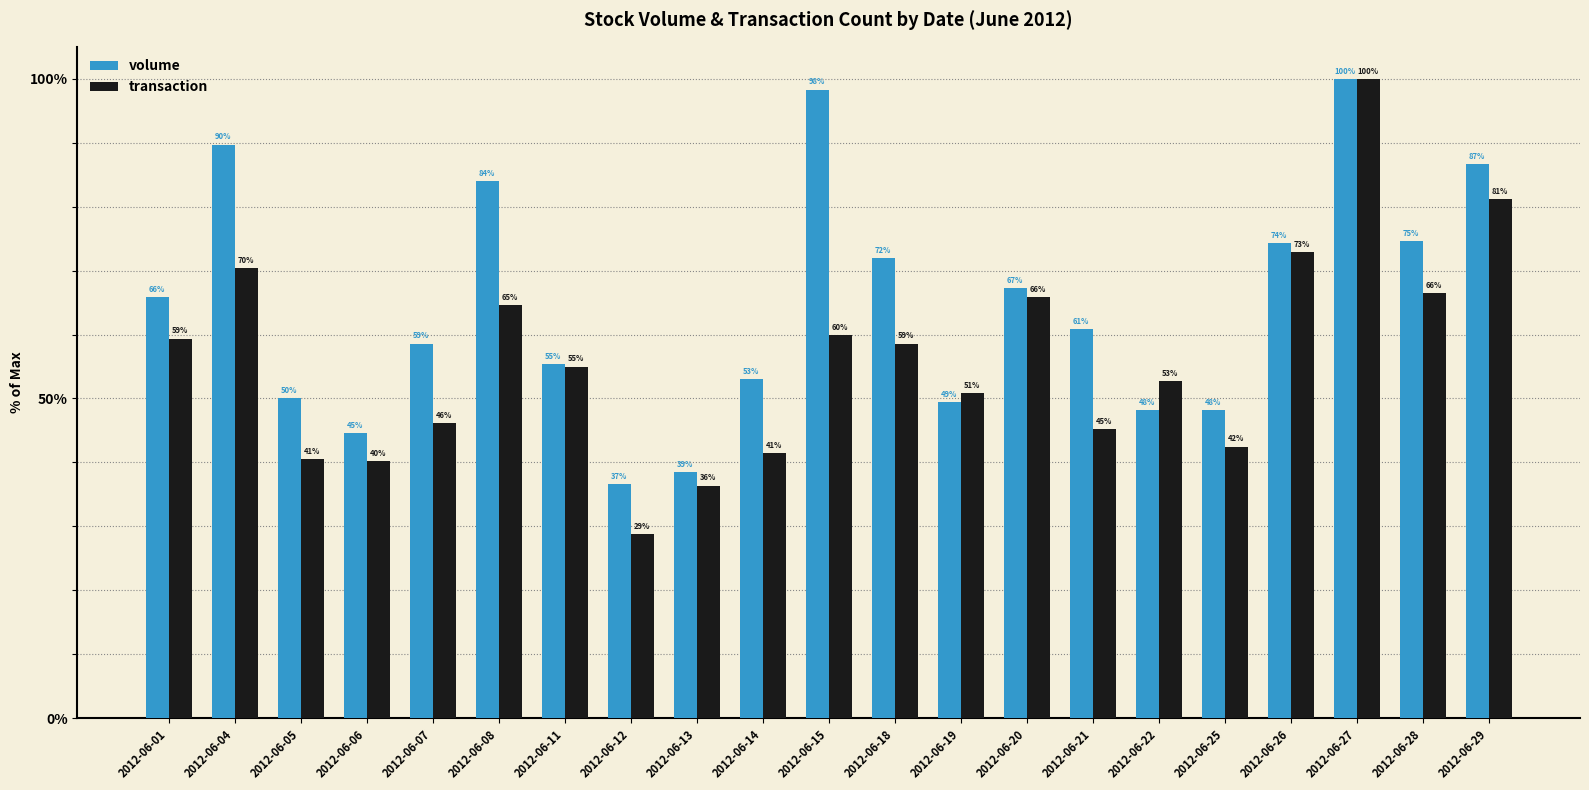

How many bars are there in each group?

2